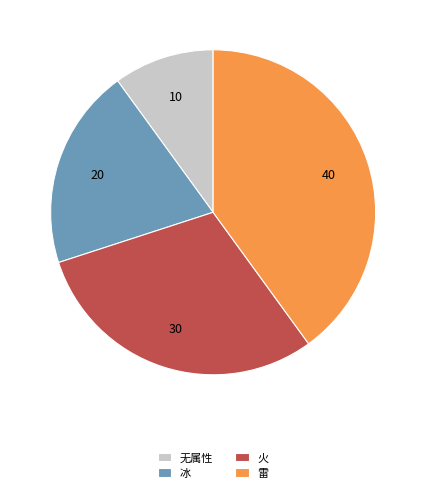

Which category has the smallest portion of the pie?

无属性